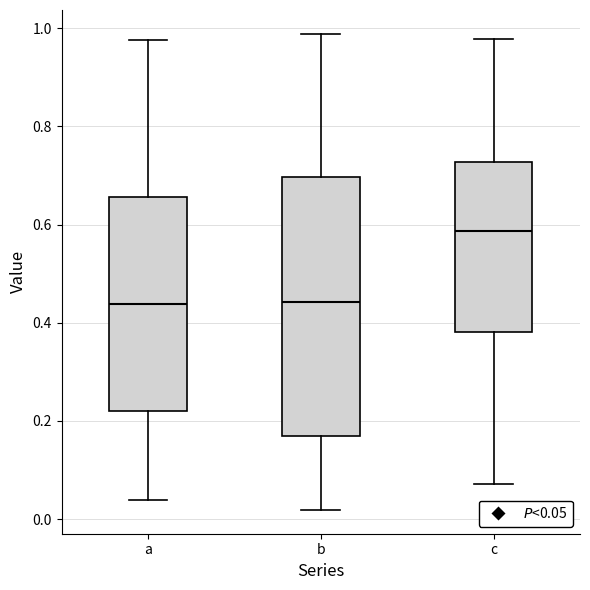

Reading left to right, transcribe this box plot: for each box, give where its median line is, the range the box spans, and where its two whiskers end, as read against the y-axis. The values are not printed on the chart, so give them approximately, as read against the axis.

a: median 0.44, box 0.22 to 0.66, whiskers 0.04 to 0.98
b: median 0.44, box 0.18 to 0.70, whiskers 0.02 to 0.98
c: median 0.58, box 0.38 to 0.72, whiskers 0.08 to 0.98